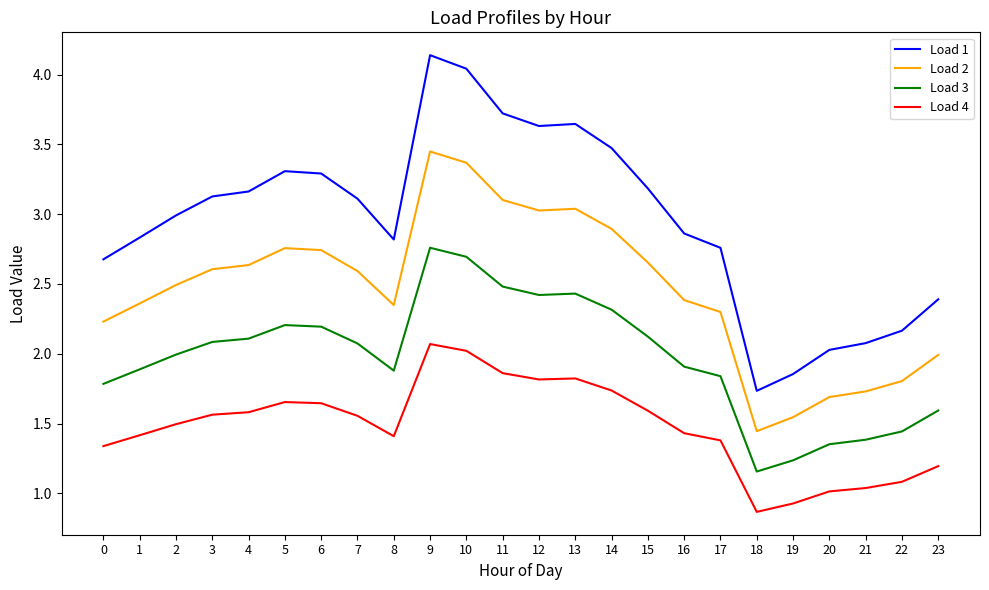

Is the value of Load 2 at 11 greater than the value of Load 1 at 15?

No